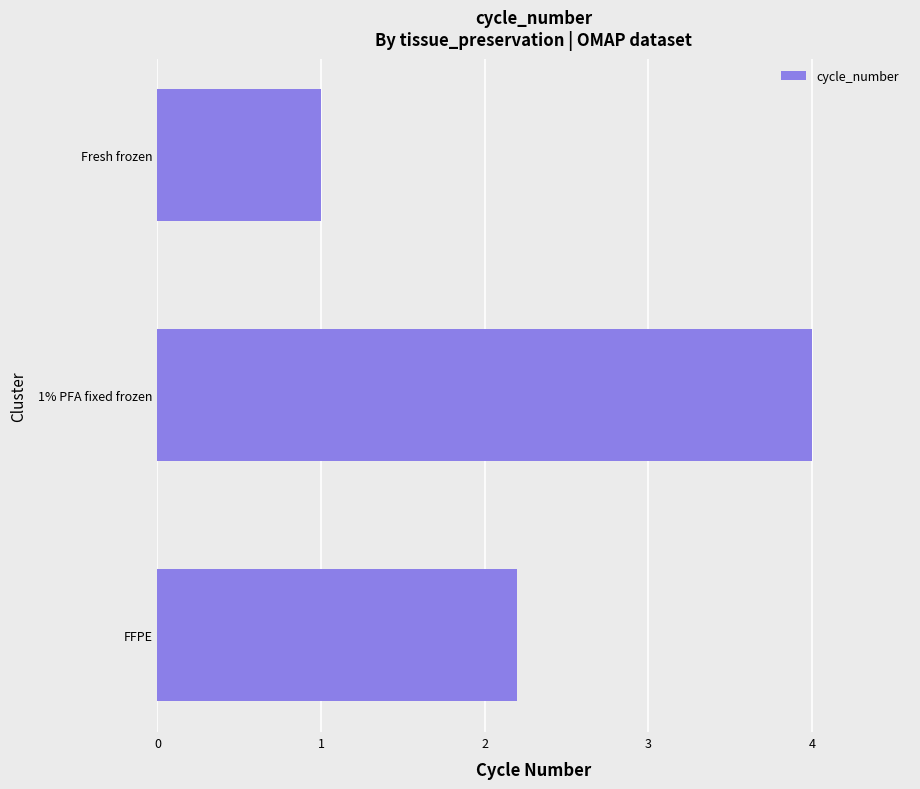

Reading bottom to top, transcribe all the data shown in this chart.

2.2	4.0	1.0